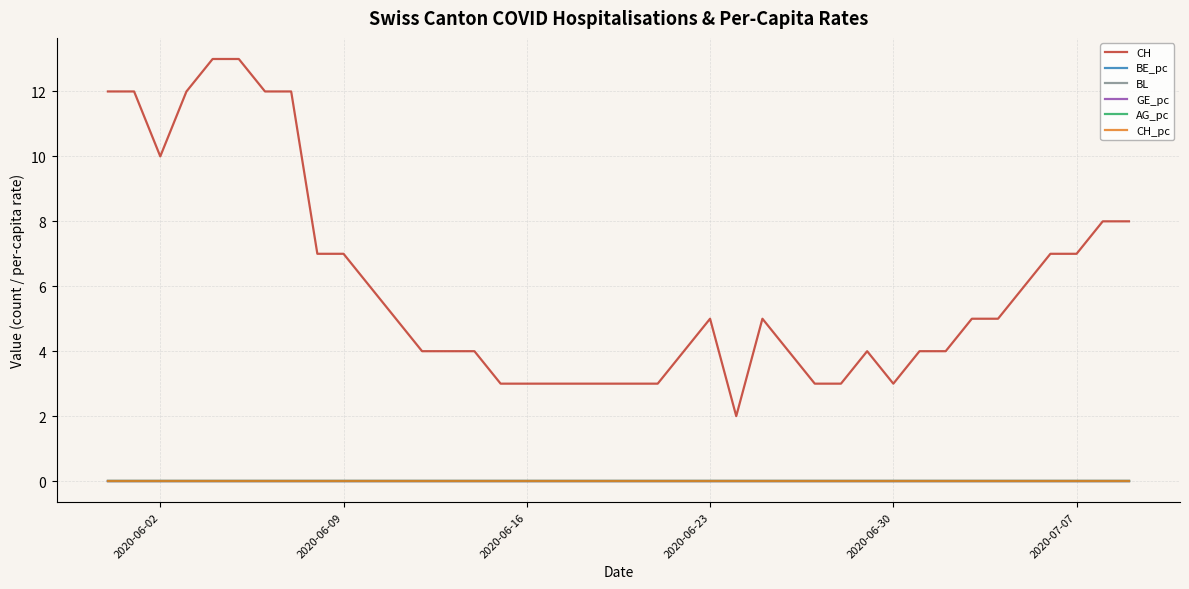

Does the chart display data point markers on the line(s)?

No